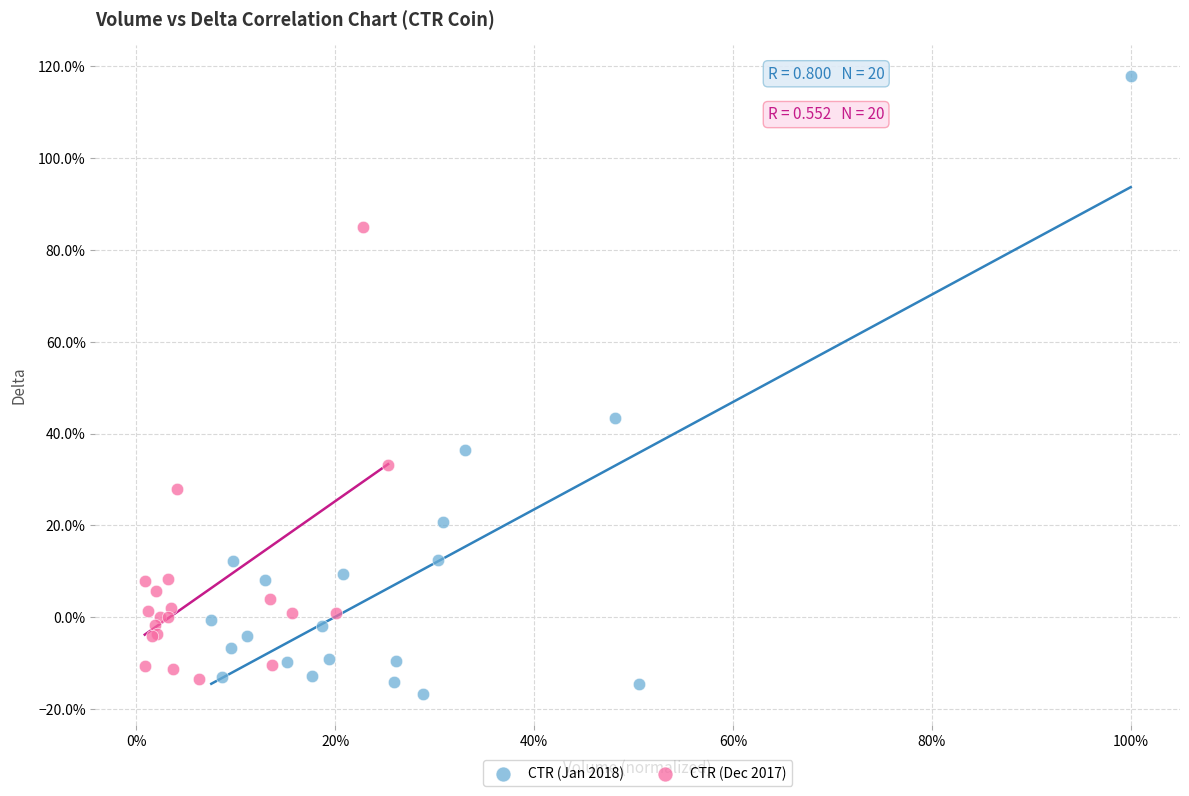

Which series reaches the maximum Y coordinate?

CTR (Jan 2018)